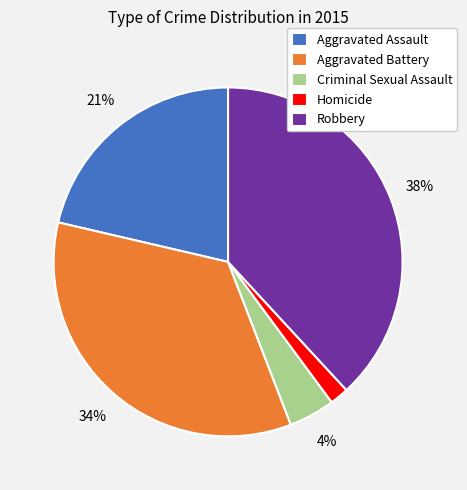

To the nearest percent, what percentage of the pie is Homicide?

2%